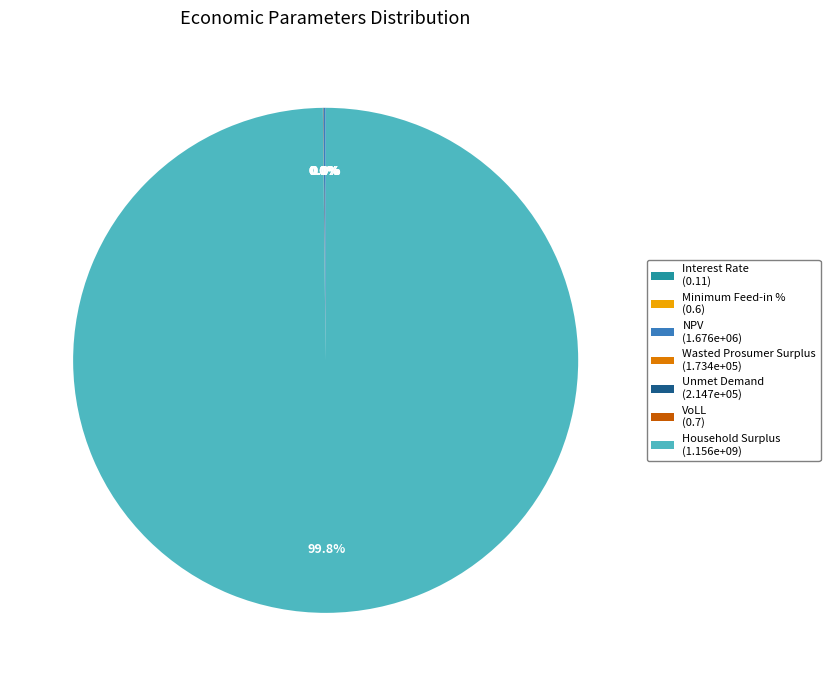

True or false: VoLL accounts for 0% of the total.

True